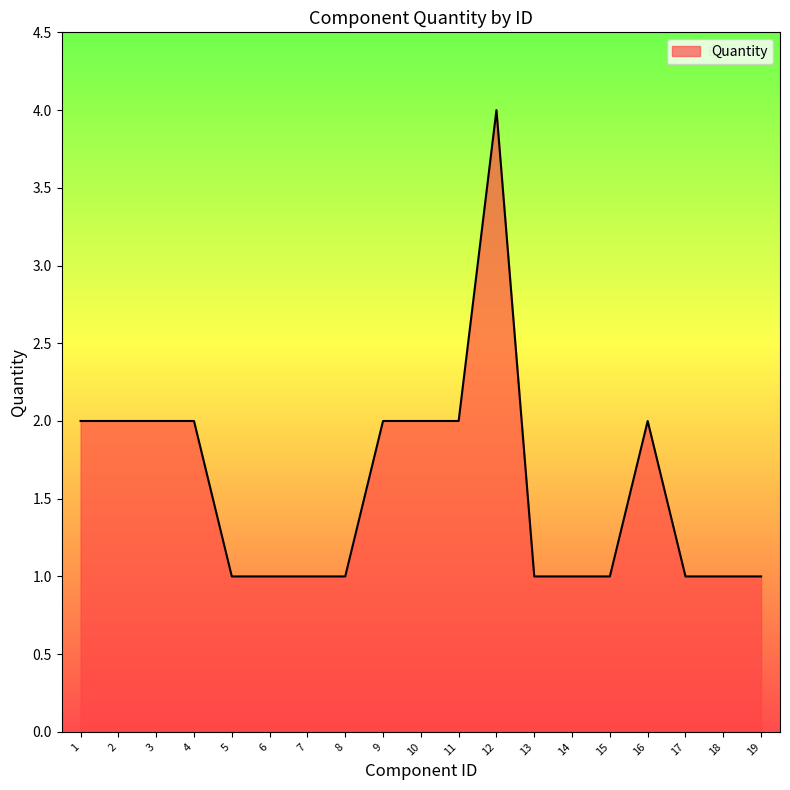

What is the difference between the maximum and minimum values?

3